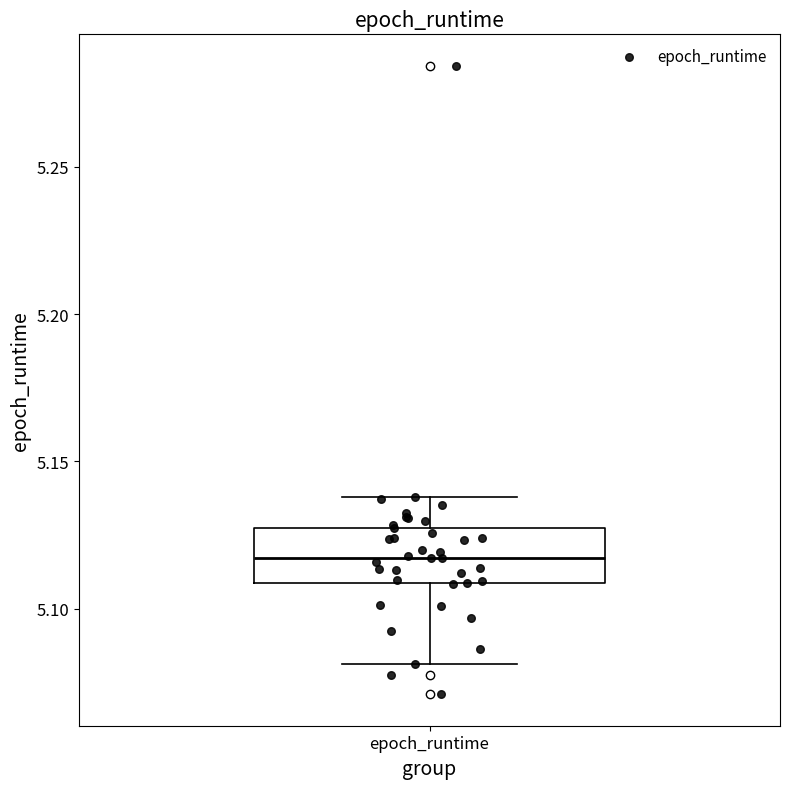

Read this box plot against the y-axis: the position of the median line, the range covered by the box, and the ends of both whiskers. The values are not printed on the chart, so give them approximately, as read against the axis.

median 5.115, box 5.110 to 5.130, whiskers 5.080 to 5.140